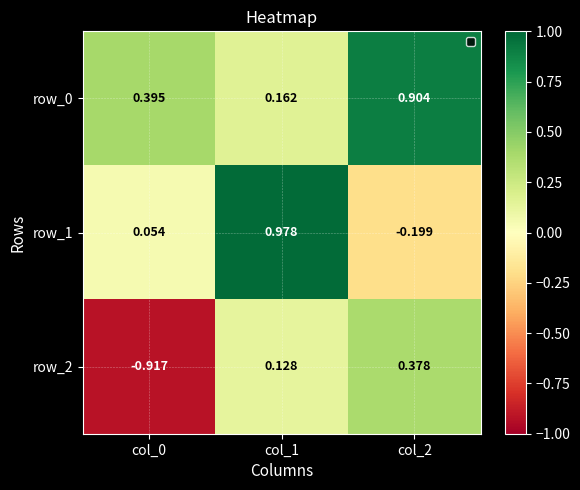

Rank the series by their maximum value, from lowest to highest.

row_2, row_0, row_1